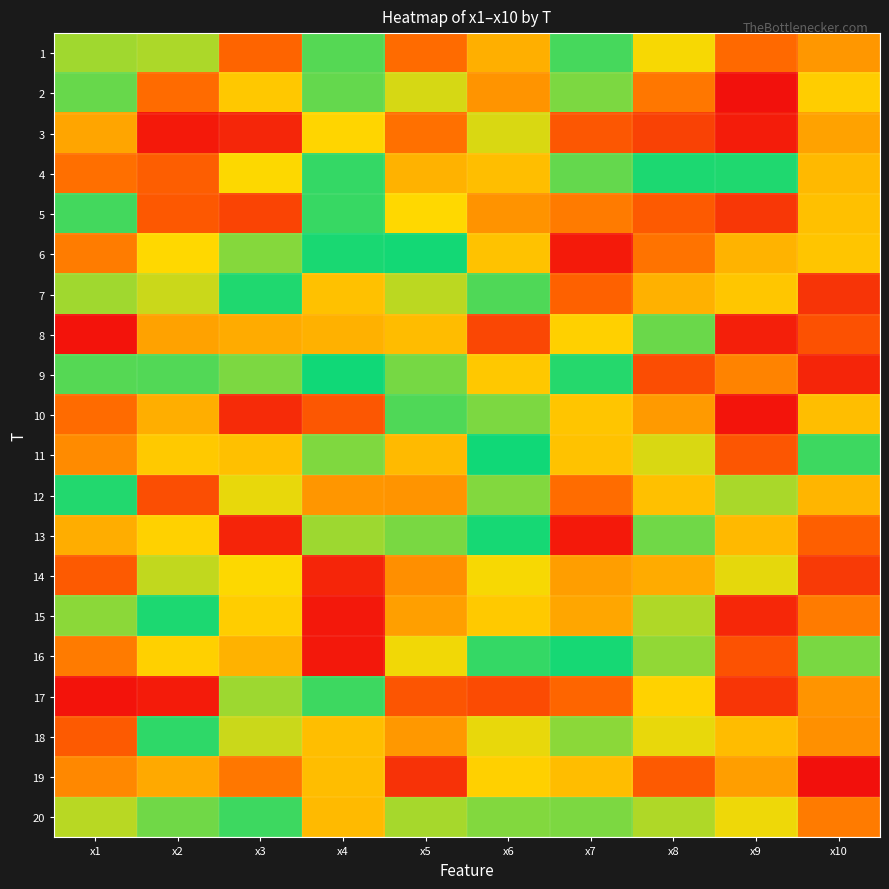

Reading left to right, transcribe all the data shown in this chart.

1: x1=5.1	x2=5.0	x3=8.5	x4=6.3	x5=3.4	x6=7.7	x7=5.5	x8=7.1	x9=8.5	x10=3.9
2: x1=5.4	x2=8.4	x3=4.4	x4=5.4	x5=4.8	x6=3.8	x7=6.5	x8=3.5	x9=9.7	x10=7.3
3: x1=4.0	x2=2.2	x3=2.4	x4=4.6	x5=3.4	x6=7.0	x7=8.7	x8=9.0	x9=2.2	x10=7.8
4: x1=8.4	x2=3.2	x3=7.2	x4=6.2	x5=4.2	x6=4.3	x7=6.4	x8=5.8	x9=6.1	x10=4.2
5: x1=6.2	x2=3.1	x3=2.8	x4=5.6	x5=7.2	x6=8.0	x7=3.6	x8=3.1	x9=2.6	x10=7.5
6: x1=3.6	x2=7.2	x3=6.6	x4=6.0	x5=6.0	x6=4.4	x7=2.2	x8=8.3	x9=4.2	x10=7.4
7: x1=6.7	x2=6.9	x3=5.7	x4=4.3	x5=6.9	x6=5.5	x7=3.2	x8=7.6	x9=7.4	x10=2.6
8: x1=2.1	x2=7.8	x3=4.1	x4=4.2	x5=7.5	x6=8.9	x7=4.5	x8=5.4	x9=2.3	x10=3.0
9: x1=6.3	x2=5.5	x3=6.5	x4=6.0	x5=5.3	x6=4.4	x7=5.7	x8=8.8	x9=3.6	x10=2.4
10: x1=8.4	x2=7.7	x3=9.3	x4=3.1	x5=5.5	x6=6.5	x7=7.4	x8=7.9	x9=2.1	x10=7.5
11: x1=8.1	x2=7.4	x3=7.5	x4=6.5	x5=4.3	x6=6.0	x7=4.4	x8=7.0	x9=8.7	x10=6.2
12: x1=6.1	x2=3.0	x3=7.1	x4=7.9	x5=3.8	x6=5.2	x7=8.4	x8=4.3	x9=5.0	x10=7.6
13: x1=4.1	x2=7.3	x3=2.4	x4=5.1	x5=5.3	x6=6.0	x7=2.2	x8=6.5	x9=4.2	x10=3.2
14: x1=3.1	x2=6.9	x3=7.2	x4=2.4	x5=3.8	x6=7.2	x7=3.9	x8=7.7	x9=4.7	x10=2.7
15: x1=5.2	x2=6.0	x3=4.5	x4=9.6	x5=7.8	x6=7.4	x7=4.0	x8=6.8	x9=2.4	x10=3.5
16: x1=3.6	x2=7.3	x3=4.2	x4=2.2	x5=4.7	x6=6.2	x7=6.0	x8=6.6	x9=3.0	x10=5.3
17: x1=2.1	x2=2.2	x3=5.1	x4=6.2	x5=3.1	x6=2.9	x7=3.3	x8=4.5	x9=2.6	x10=3.8
18: x1=3.1	x2=6.1	x3=4.9	x4=4.3	x5=7.9	x6=4.7	x7=5.2	x8=4.7	x9=4.3	x10=8.0
19: x1=8.1	x2=7.7	x3=3.5	x4=4.3	x5=9.2	x6=4.5	x7=4.3	x8=3.1	x9=7.9	x10=2.1
20: x1=5.0	x2=5.3	x3=5.6	x4=7.5	x5=5.1	x6=5.2	x7=5.3	x8=6.8	x9=7.1	x10=8.3